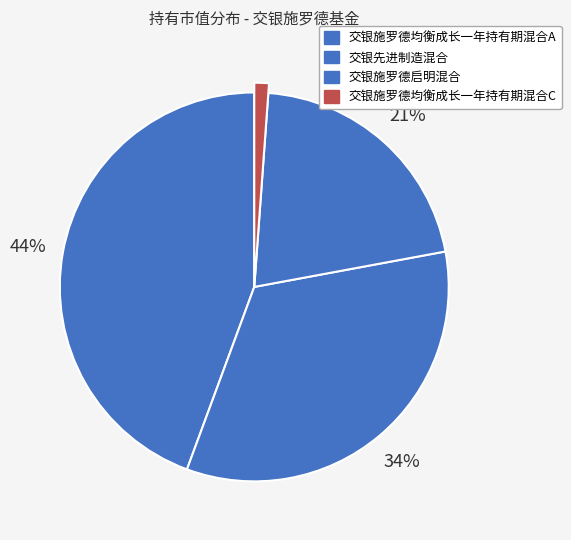

What percentage is the 交银施罗德均衡成长一年持有期混合A slice, to the nearest percent?

44%